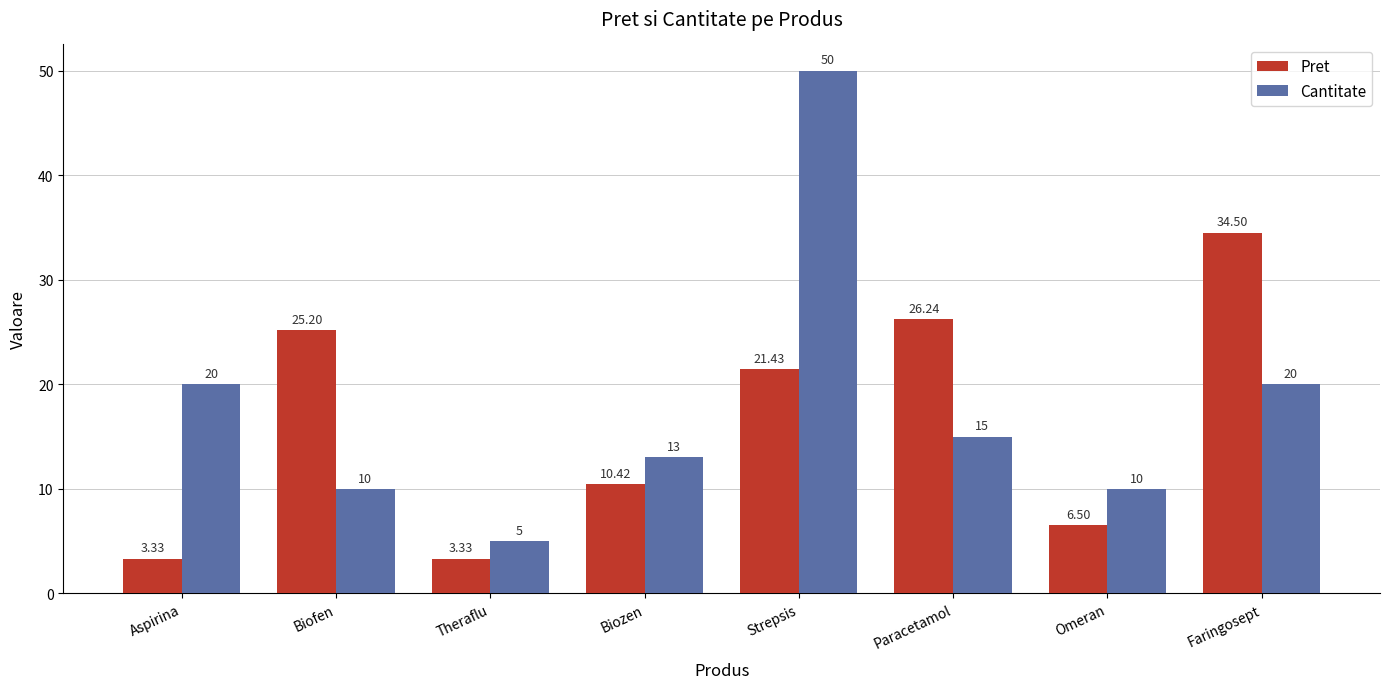

At which category is the sum across all series the highest?

Strepsis